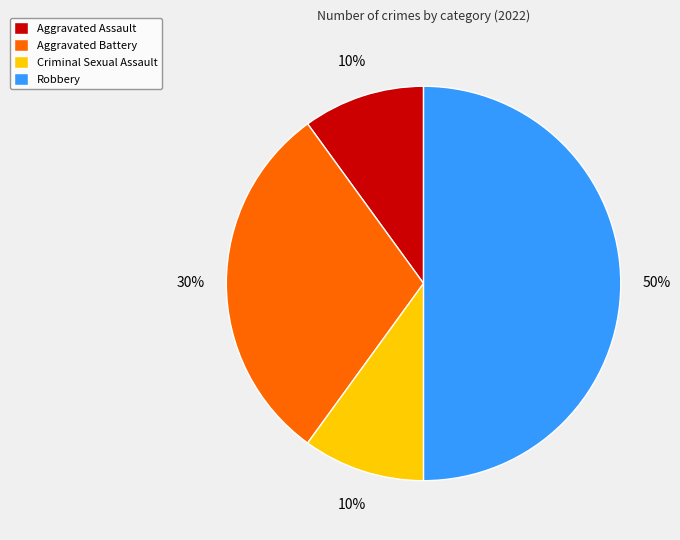

Count the number of slices in the pie.

4